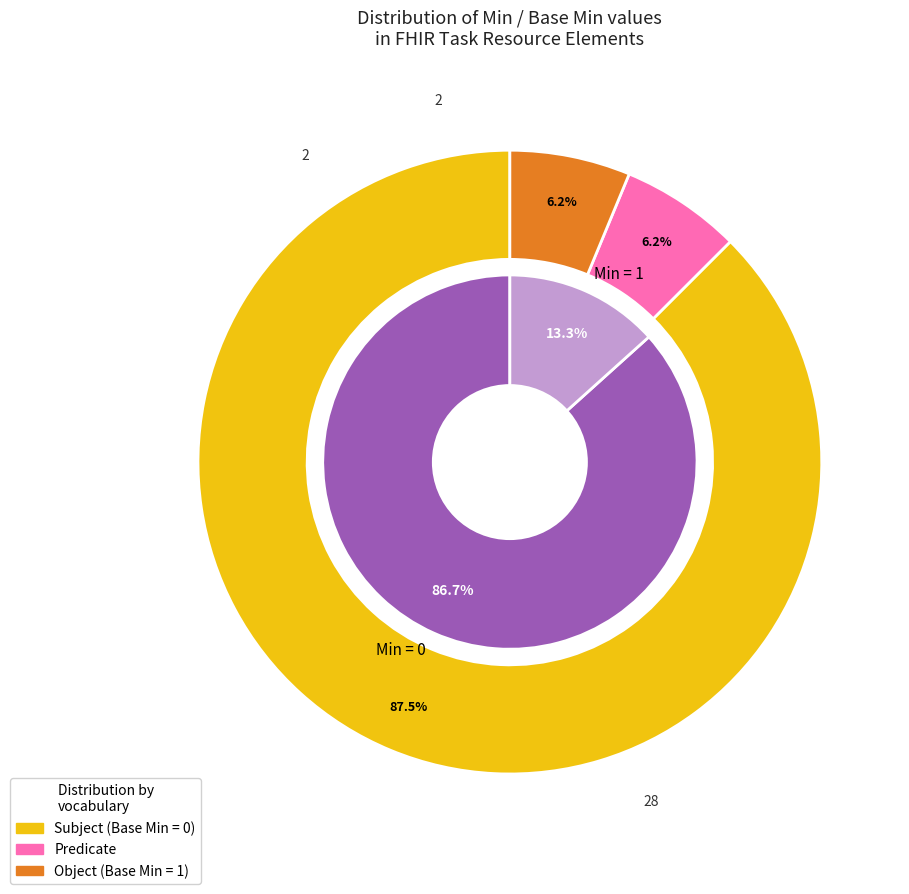

Is Task.implicitRules the majority of the pie?

No